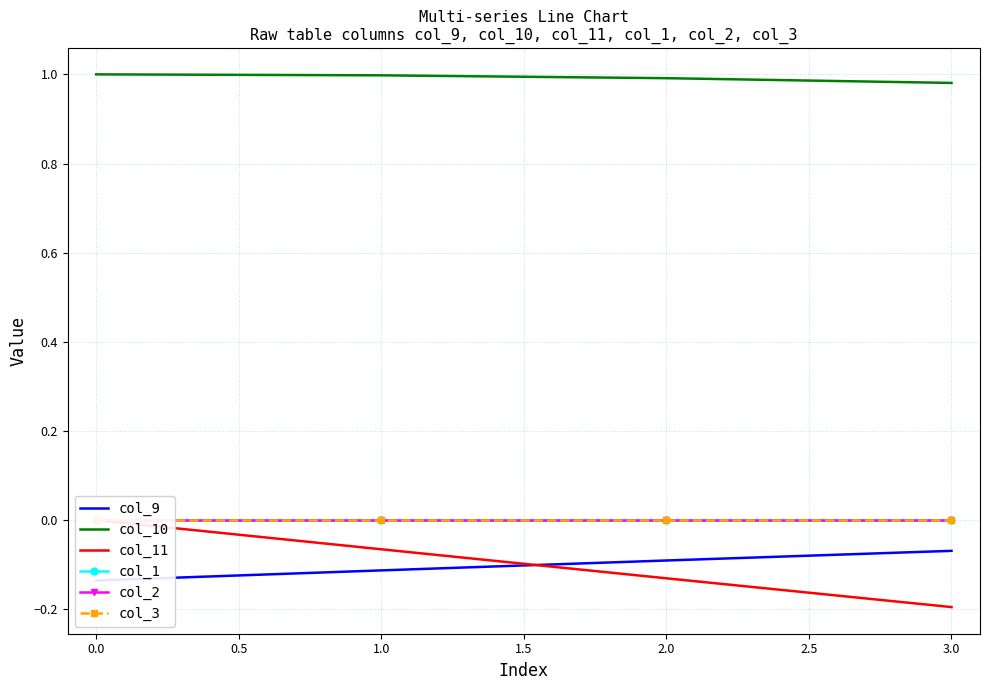

What is the difference between the second highest and second lowest values in the col_11 series?

0.1